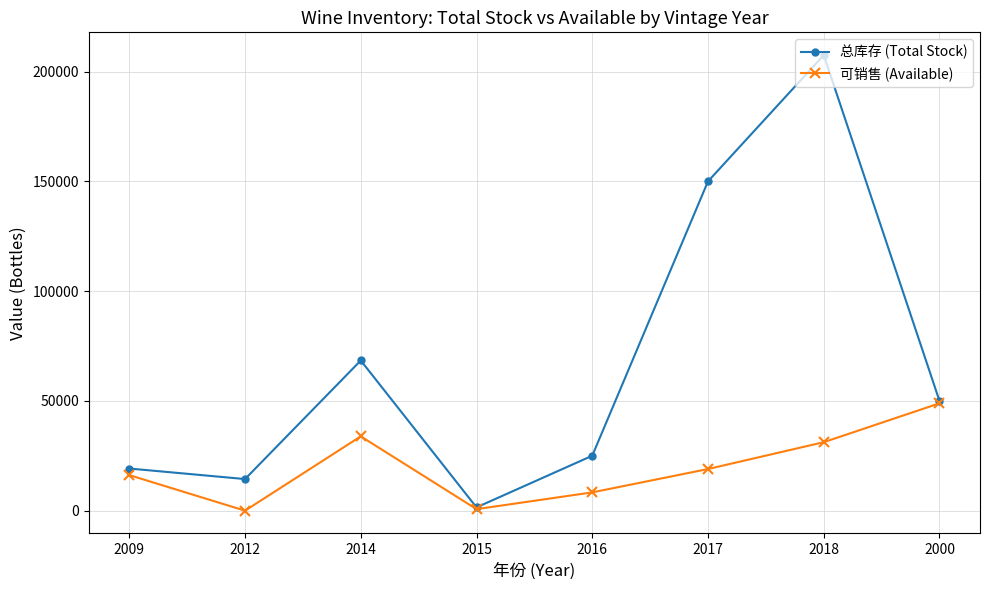

What is the greatest value displayed?

207500